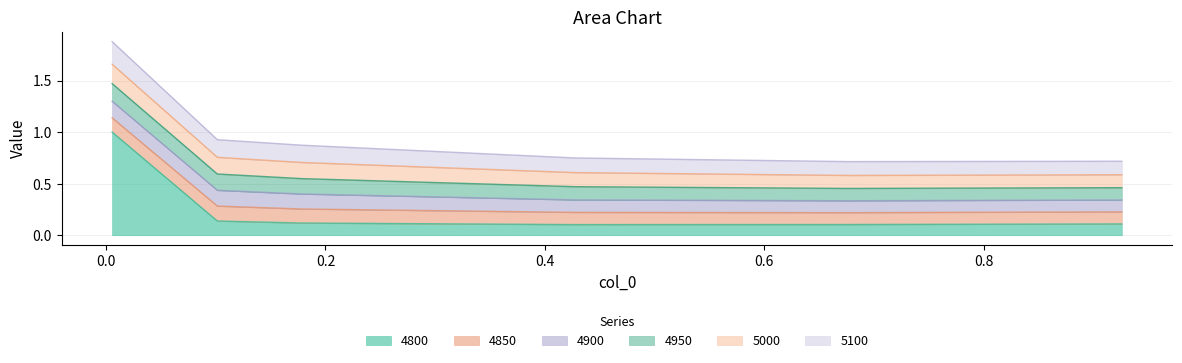

True or false: 4950 has a value of 0.2 at 0.6767123287671233.

False